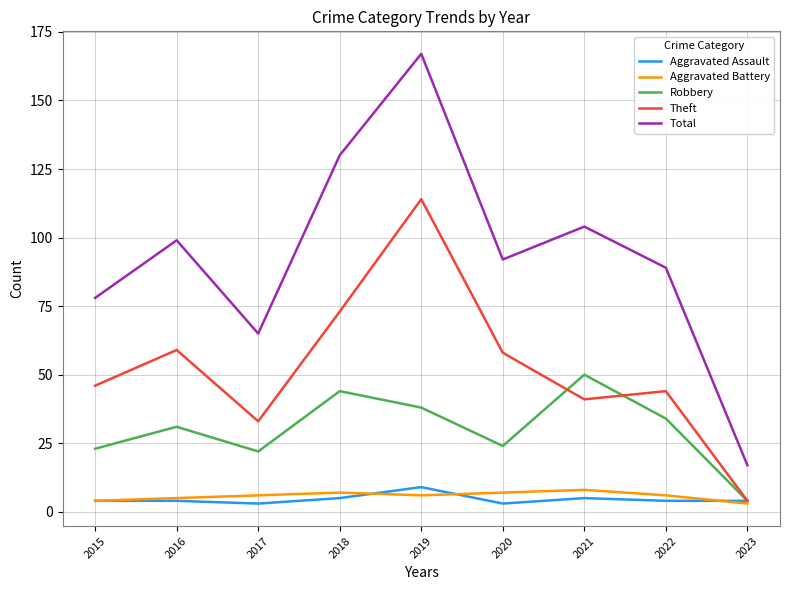

What is the greatest value displayed?

167